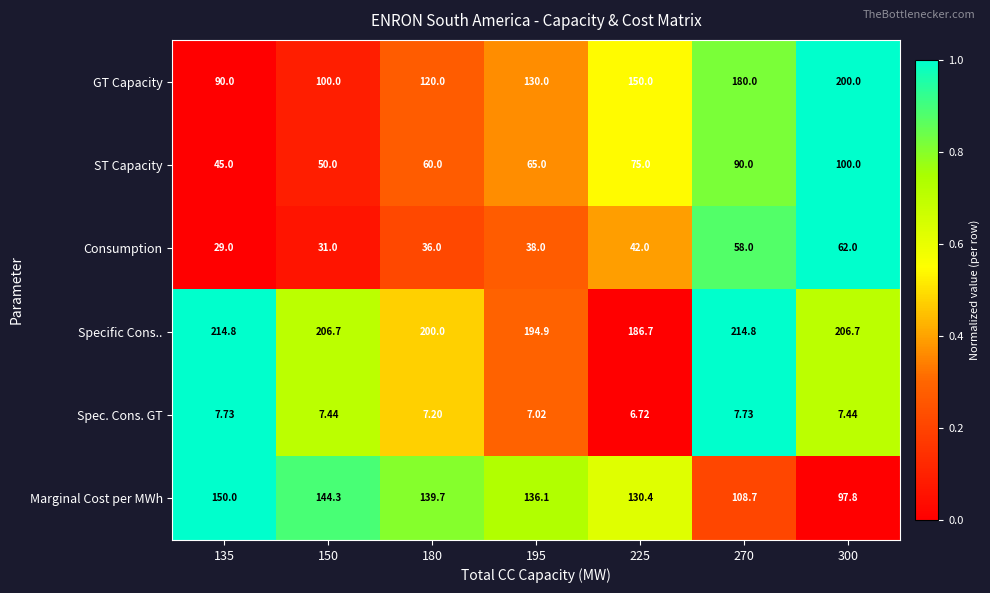

How many data points in Marginal Cost per MWh are less than 136?

3